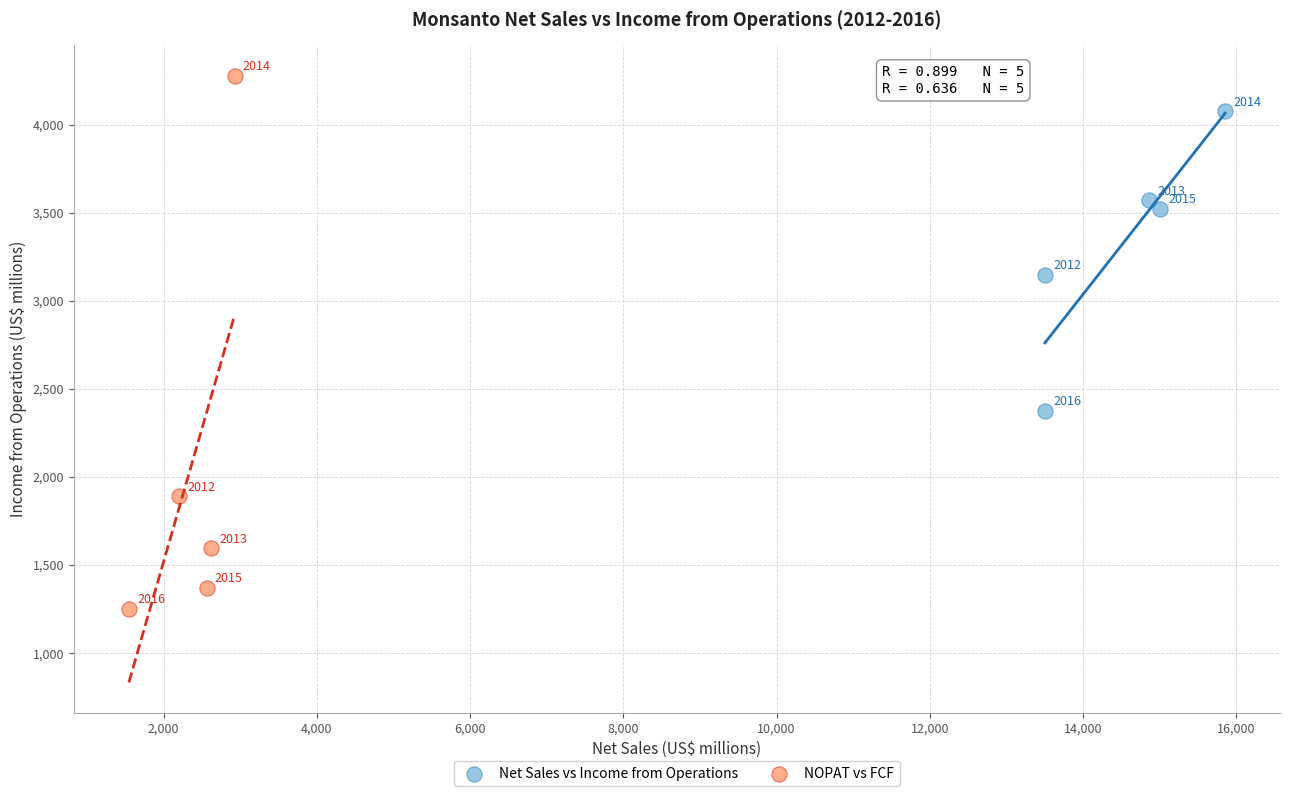

Which series has the widest spread of Y values?

NOPAT vs FCF